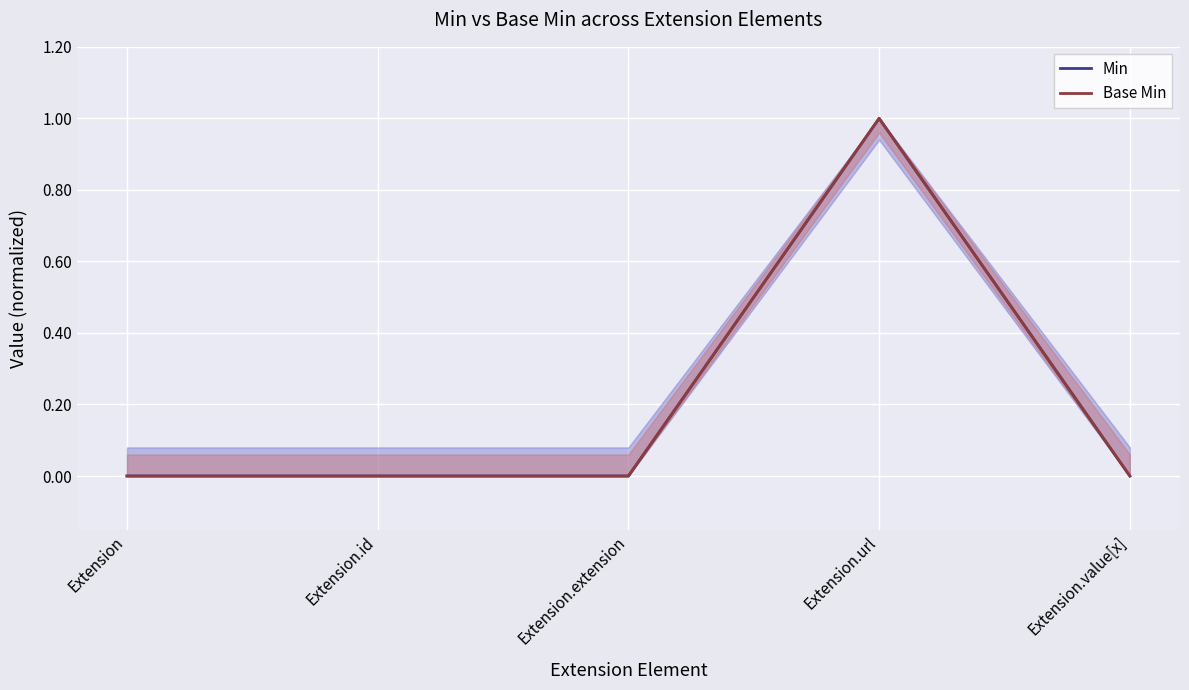

Reading left to right, what are all the values shown in this chart?

Min: Extension=0	Extension.id=0	Extension.extension=0	Extension.url=1	Extension.value[x]=0
Base Min: Extension=0	Extension.id=0	Extension.extension=0	Extension.url=1	Extension.value[x]=0